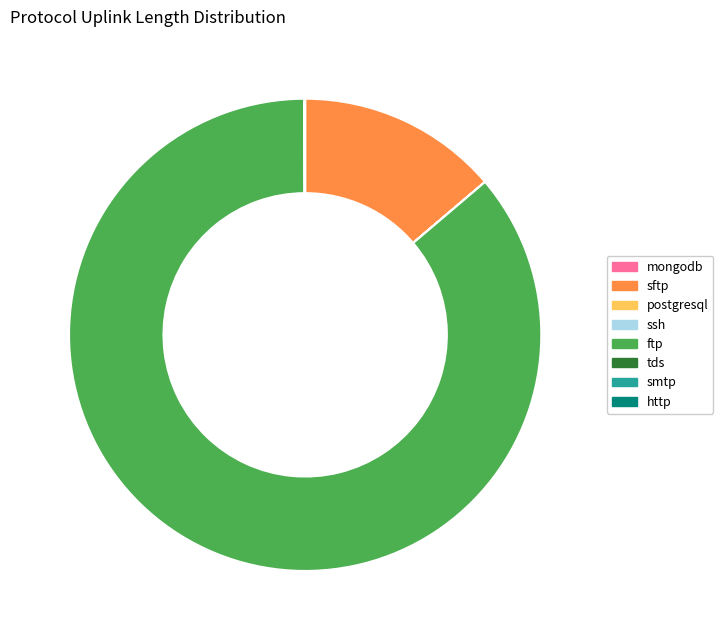

True or false: ftp accounts for 86% of the total.

True